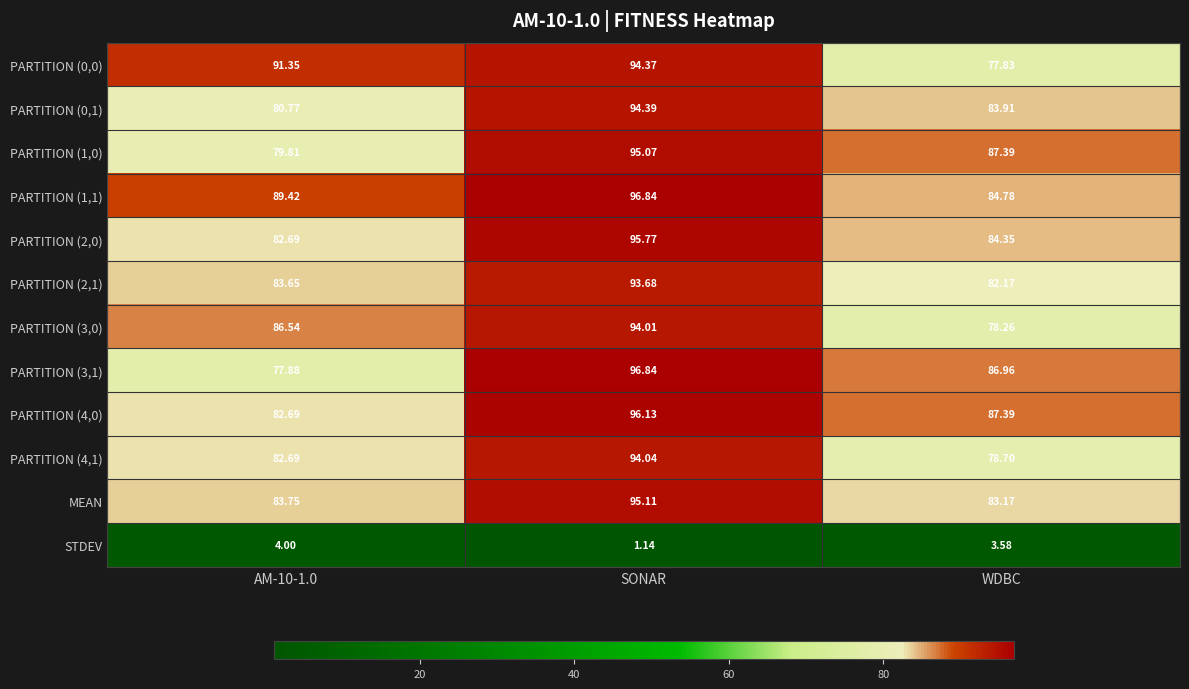

Which label corresponds to the largest value in the chart?

SONAR